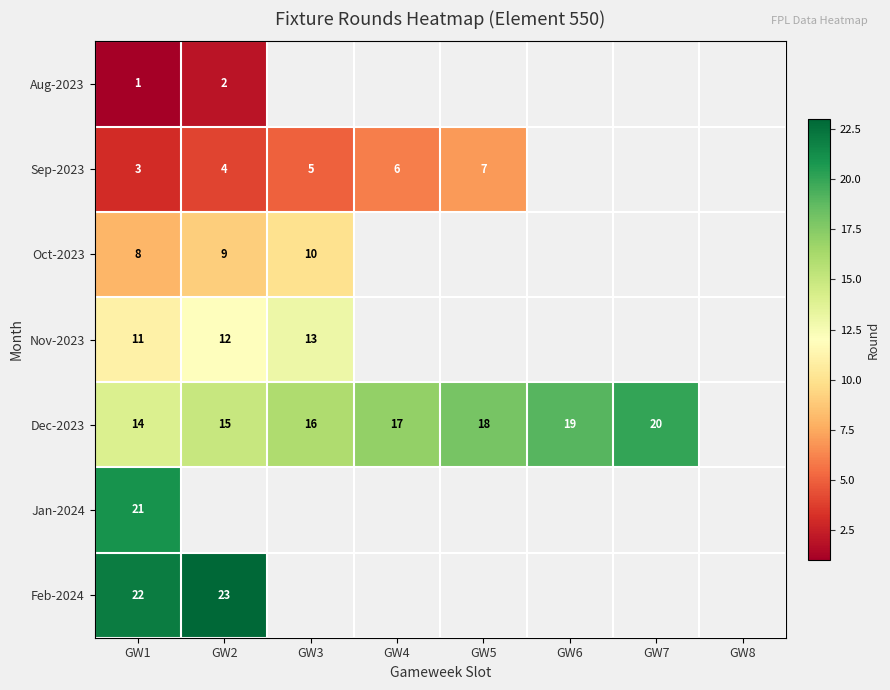

At GW1, list the series in order from smallest to largest.

Aug-2023, Sep-2023, Oct-2023, Nov-2023, Dec-2023, Jan-2024, Feb-2024